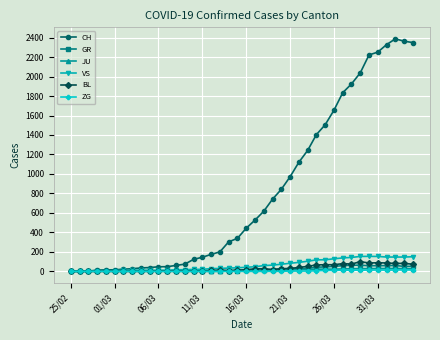

Which series has the largest range (max minus min)?

CH